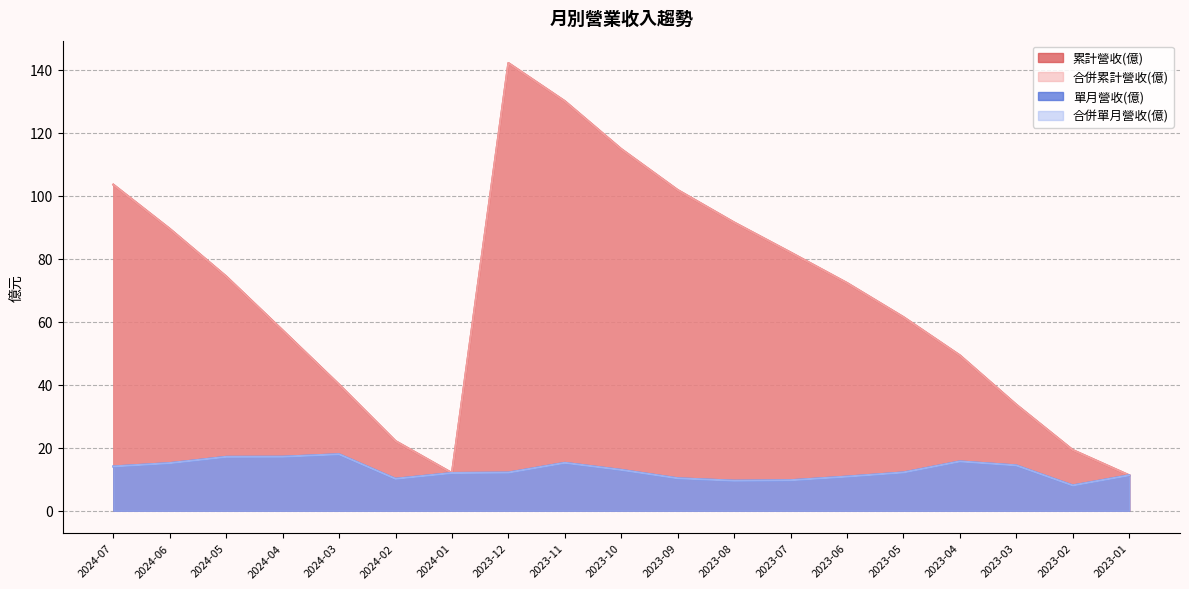

Reading left to right, what are all the values shown in this chart?

累計營收(億): 2024-07=103.5	2024-06=89.5	2024-05=74.4	2024-04=57.3	2024-03=40.0	2024-02=22.1	2024-01=12.0	2023-12=142.1	2023-11=130.0	2023-10=114.8	2023-09=101.8	2023-08=91.5	2023-07=82.0	2023-06=72.3	2023-05=61.5	2023-04=49.3	2023-03=33.7	2023-02=19.3	2023-01=11.2
合併累計營收(億): 2024-07=103.5	2024-06=89.5	2024-05=74.4	2024-04=57.3	2024-03=40.0	2024-02=22.1	2024-01=12.0	2023-12=142.1	2023-11=130.0	2023-10=114.8	2023-09=101.8	2023-08=91.5	2023-07=82.0	2023-06=72.3	2023-05=61.5	2023-04=49.3	2023-03=33.7	2023-02=19.3	2023-01=11.2
單月營收(億): 2024-07=14.1	2024-06=15.1	2024-05=17.1	2024-04=17.1	2024-03=17.9	2024-02=10.1	2024-01=12.0	2023-12=12.1	2023-11=15.2	2023-10=13.0	2023-09=10.3	2023-08=9.5	2023-07=9.7	2023-06=10.8	2023-05=12.2	2023-04=15.7	2023-03=14.4	2023-02=8.0	2023-01=11.2
合併單月營收(億): 2024-07=14.1	2024-06=15.1	2024-05=17.1	2024-04=17.1	2024-03=17.9	2024-02=10.1	2024-01=12.0	2023-12=12.1	2023-11=15.2	2023-10=13.0	2023-09=10.3	2023-08=9.5	2023-07=9.7	2023-06=10.8	2023-05=12.2	2023-04=15.7	2023-03=14.4	2023-02=8.0	2023-01=11.2